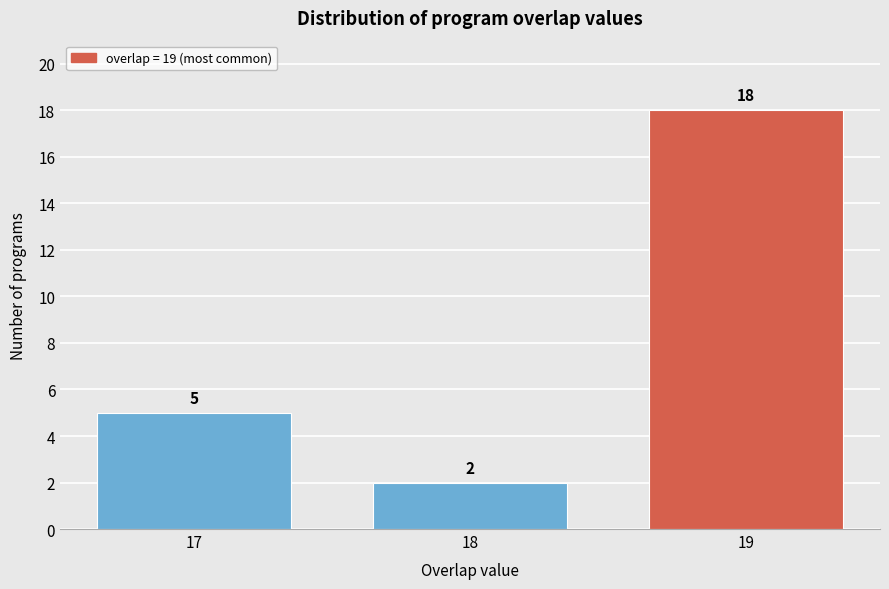

Reading left to right, list all the values displayed in this chart.

5	2	18